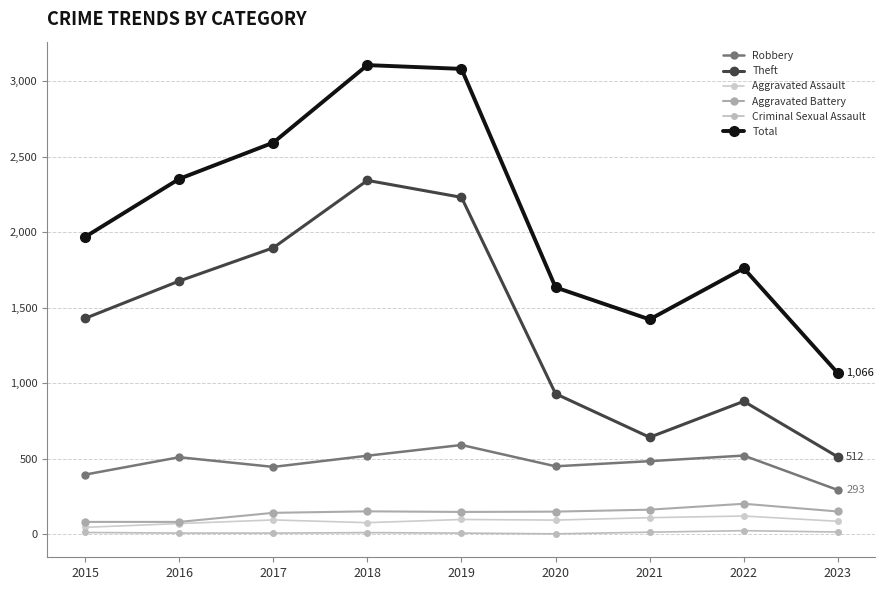

At which category does Theft reach its first local peak?

2018